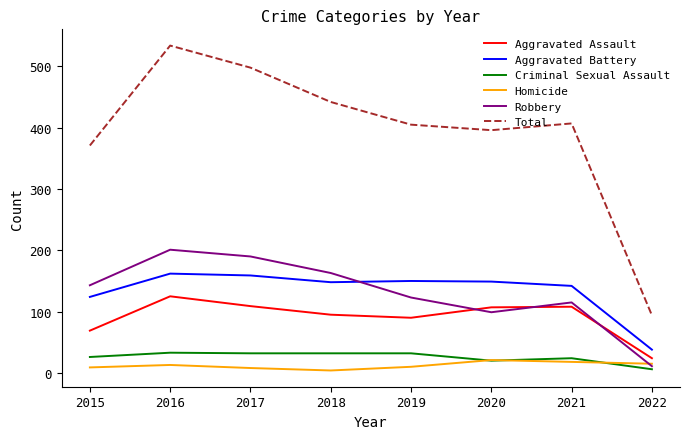

Where does the Total series first go above 407?

2016